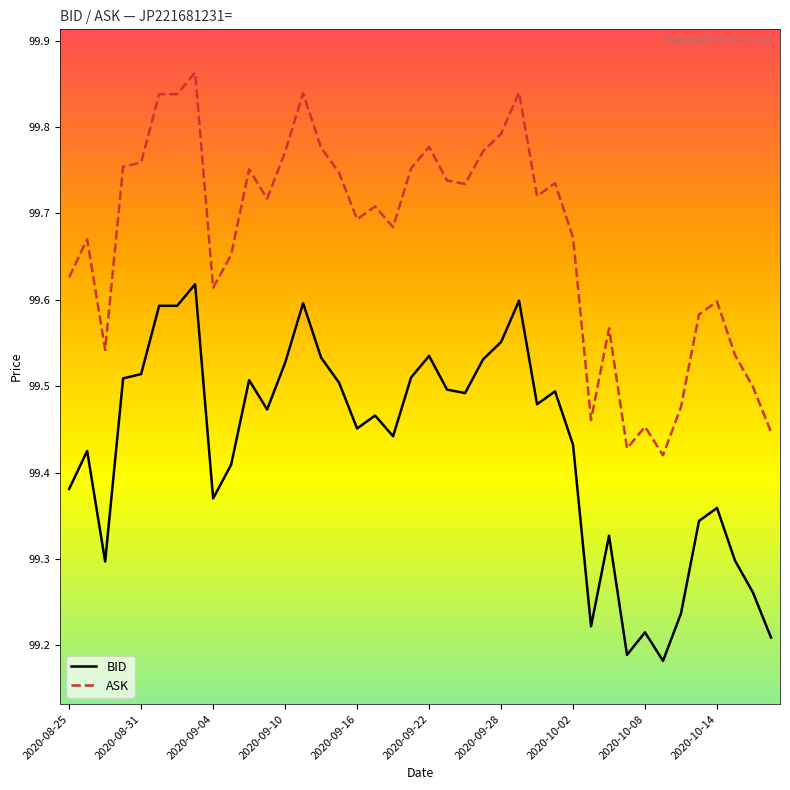

Which series has the widest spread of values?

ASK